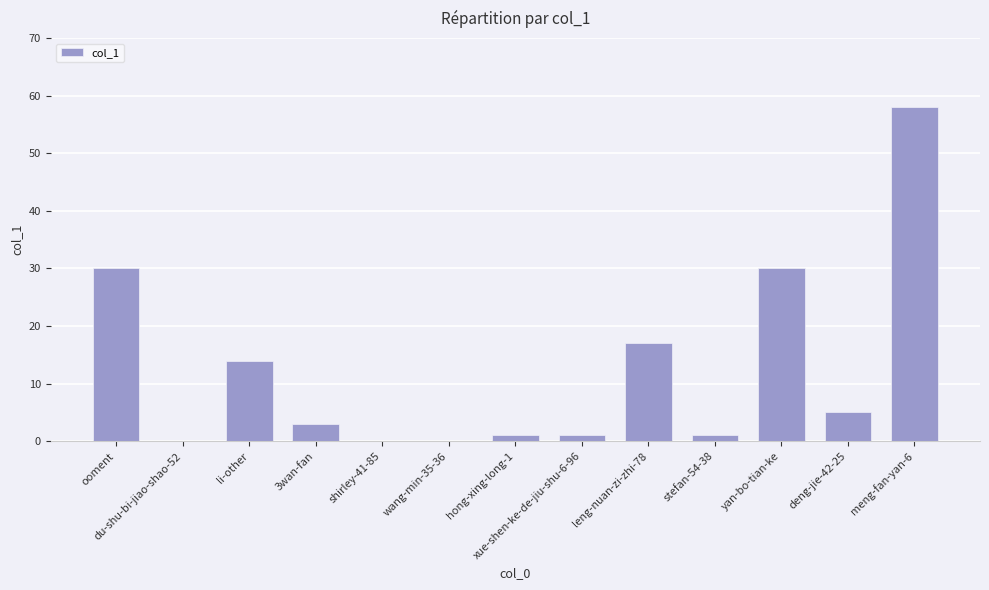

What is the ratio of the value at 3wan-fan to the value at meng-fan-yan-6?

0.1